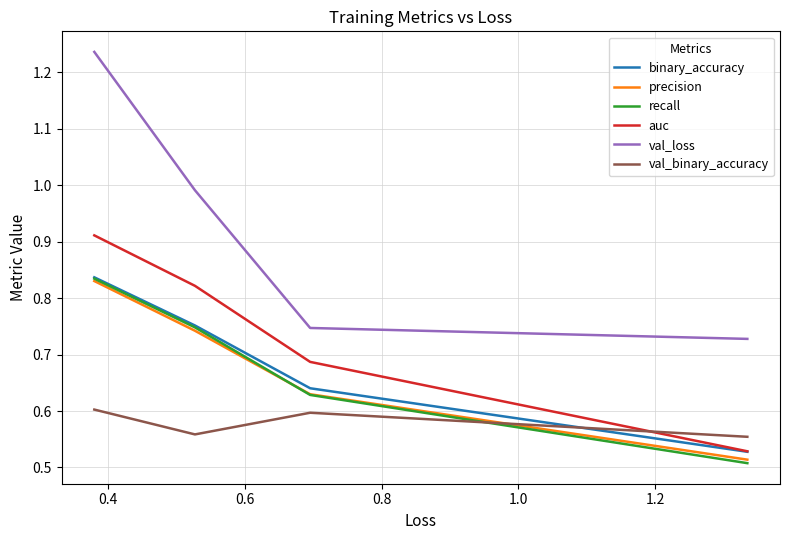

What is the lowest value of the auc series?

0.5